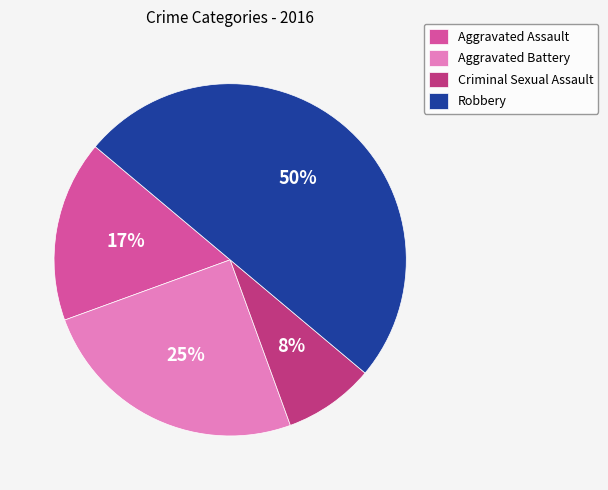

Which has a higher value, Aggravated Assault or Robbery?

Robbery